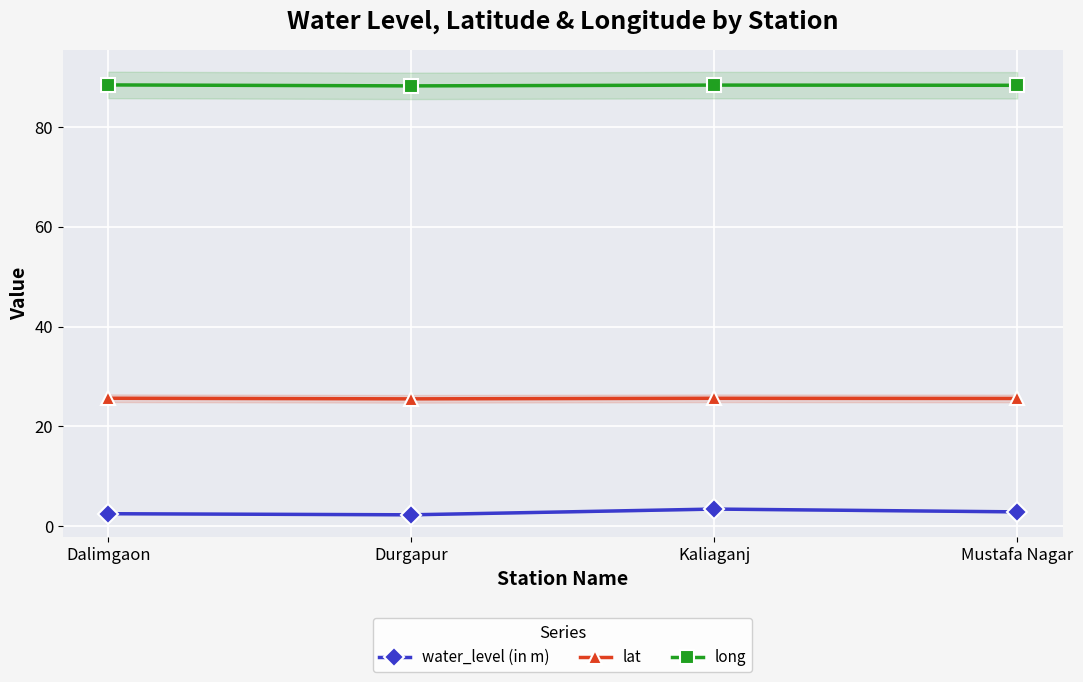

Reading right to left, list all the values displayed in this chart.

water_level (in m): 2.9	3.5	2.3	2.5
lat: 25.6	25.6	25.5	25.6
long: 88.3	88.3	88.2	88.4